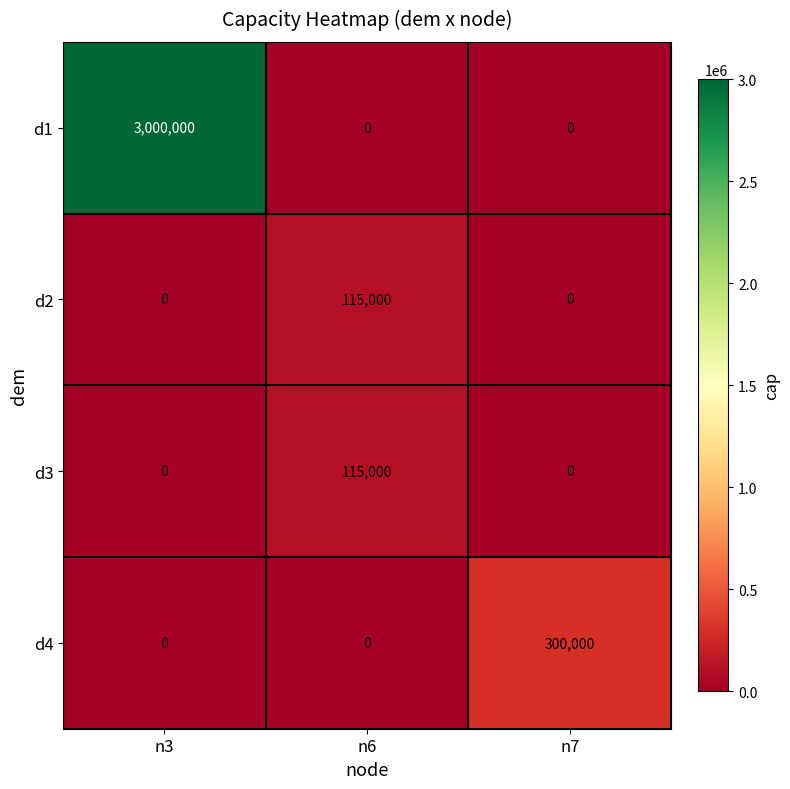

The d2 series shows 0 at n7. True or false?

True